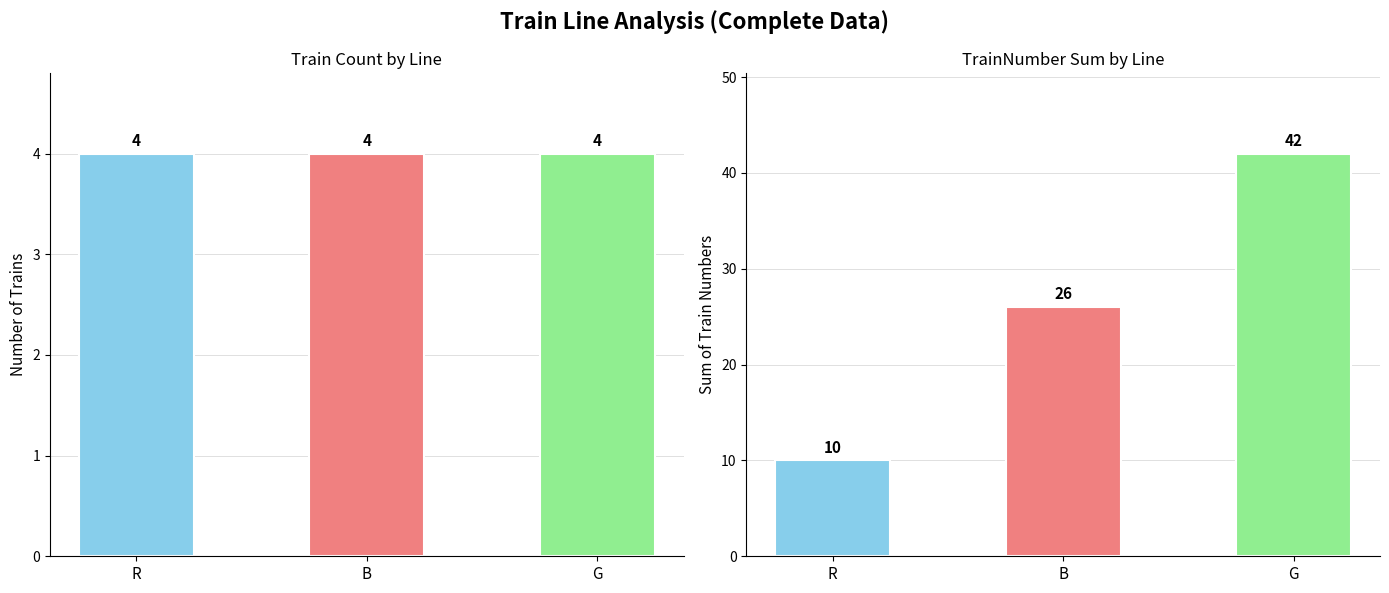

Is the value of TrainNumber Sum at B greater than the value of Train Count at G?

Yes